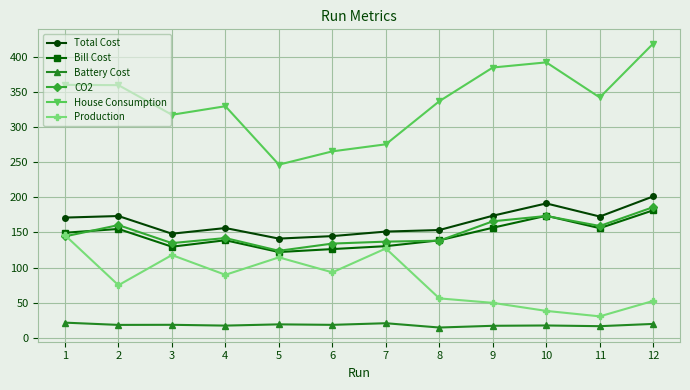

Where is the first local maximum for CO2?

2